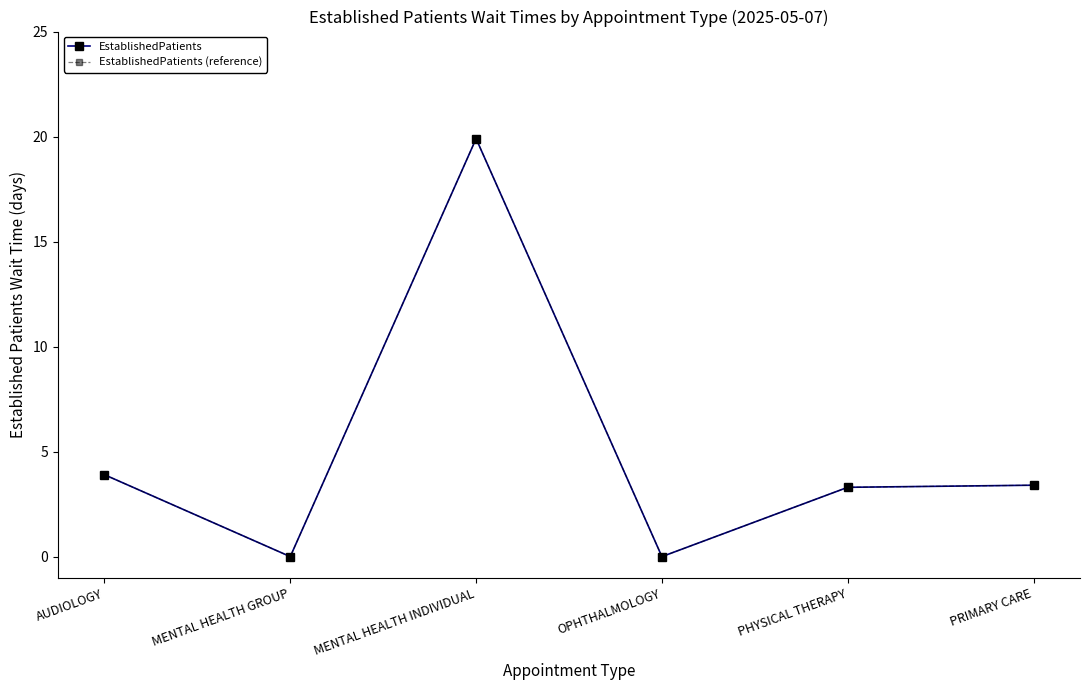

Reading left to right, transcribe all the data shown in this chart.

EstablishedPatients: AUDIOLOGY=3.9	MENTAL HEALTH GROUP=0.0	MENTAL HEALTH INDIVIDUAL=19.9	OPHTHALMOLOGY=0.0	PHYSICAL THERAPY=3.3	PRIMARY CARE=3.4
EstablishedPatients (reference): AUDIOLOGY=3.9	MENTAL HEALTH GROUP=0.0	MENTAL HEALTH INDIVIDUAL=19.9	OPHTHALMOLOGY=0.0	PHYSICAL THERAPY=3.3	PRIMARY CARE=3.4